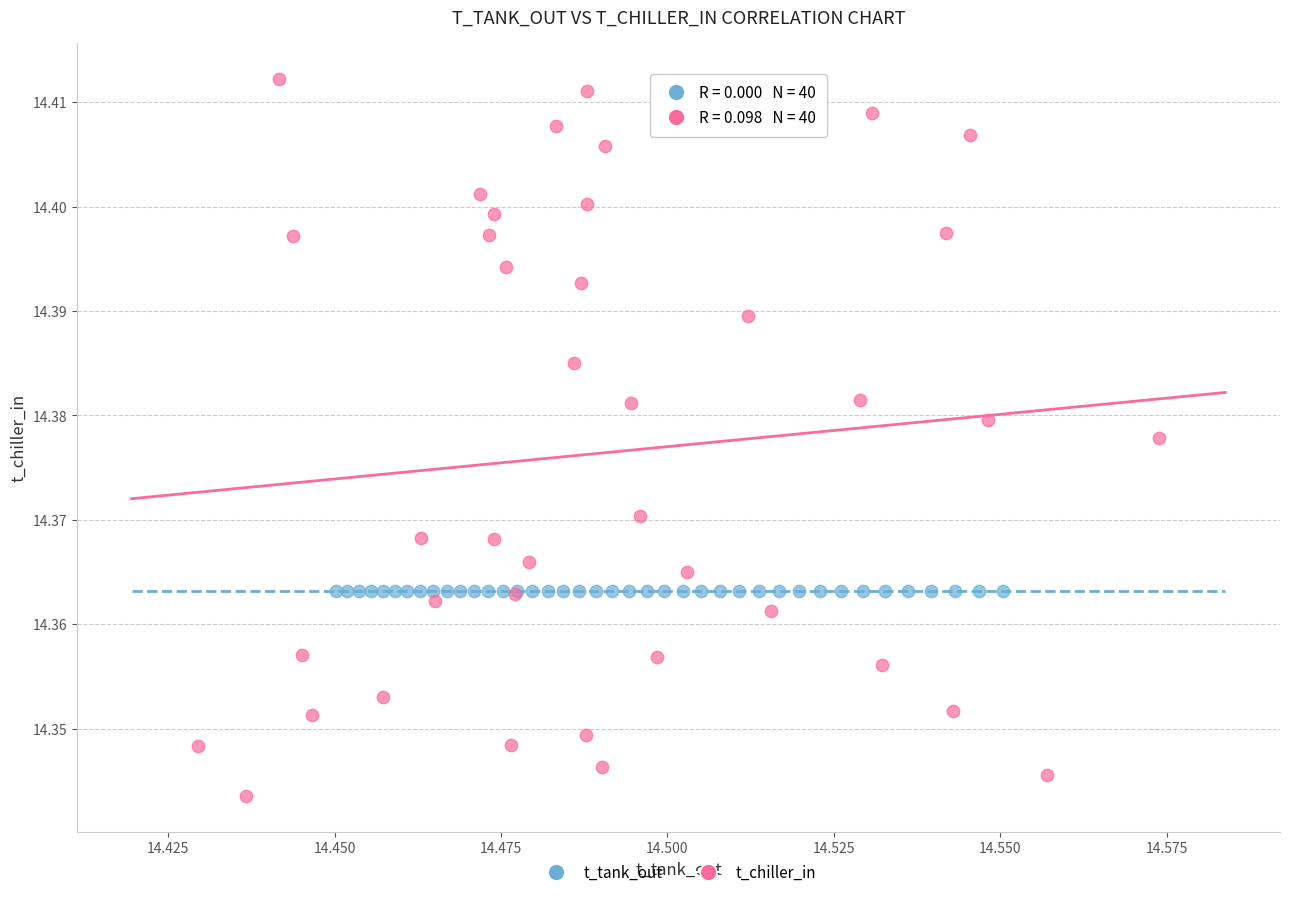

Which series reaches the maximum Y coordinate?

t_chiller_in